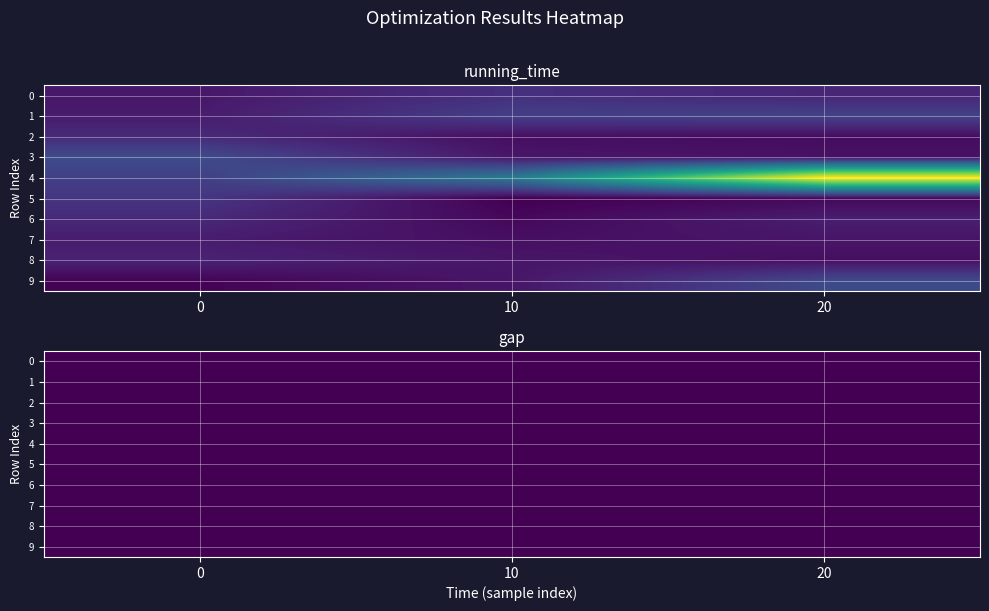

The value of running_time at 23 is 0.2. True or false?

True